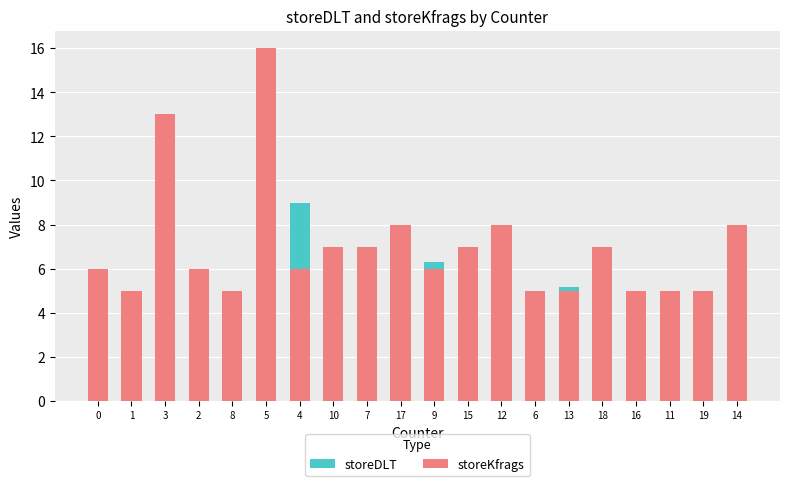

Reading left to right, extract all data points from this chart.

storeDLT: 0=2.7	1=3.1	3=3.0	2=5.0	8=4.1	5=7.7	4=9.0	10=3.2	7=3.6	17=4.9	9=6.3	15=2.2	12=3.4	6=4.1	13=5.1	18=5.5	16=3.3	11=3.2	19=3.9	14=3.0
storeKfrags: 0=6.0	1=5.0	3=13.0	2=6.0	8=5.0	5=16.0	4=6.0	10=7.0	7=7.0	17=8.0	9=6.0	15=7.0	12=8.0	6=5.0	13=5.0	18=7.0	16=5.0	11=5.0	19=5.0	14=8.0